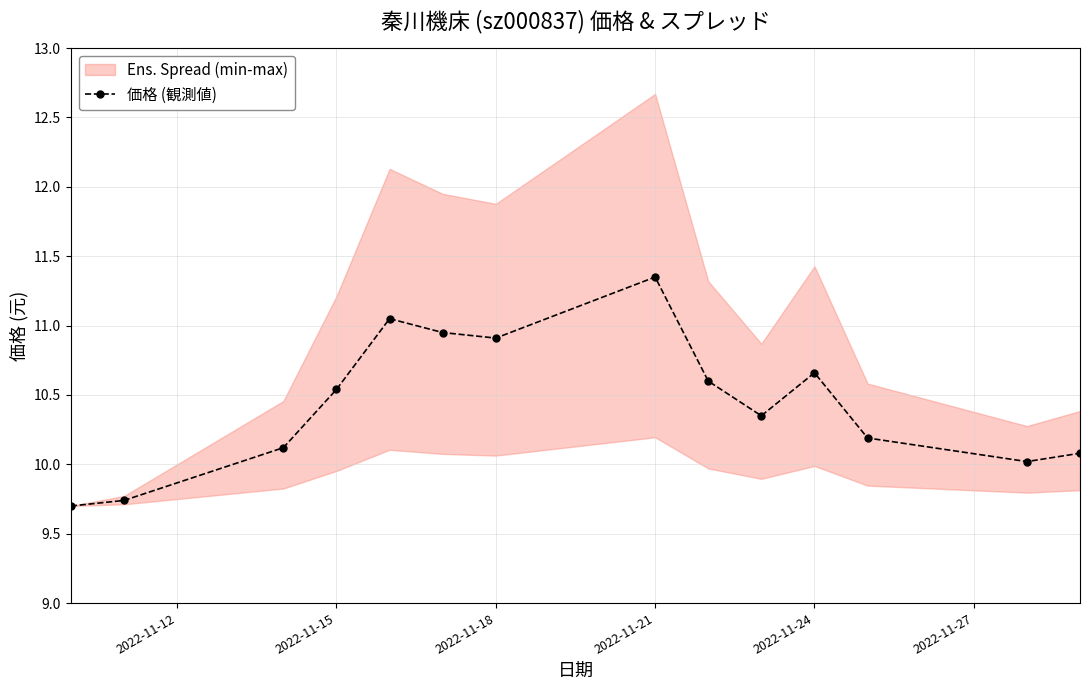

The 価格 (観測値) series shows 7.0 at 2022-11-24. True or false?

False